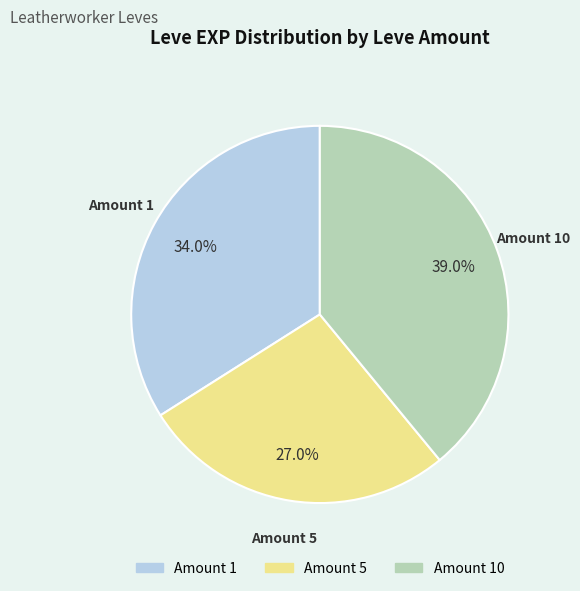

Is the sum of Amount 5 and Amount 1 greater than half?

Yes